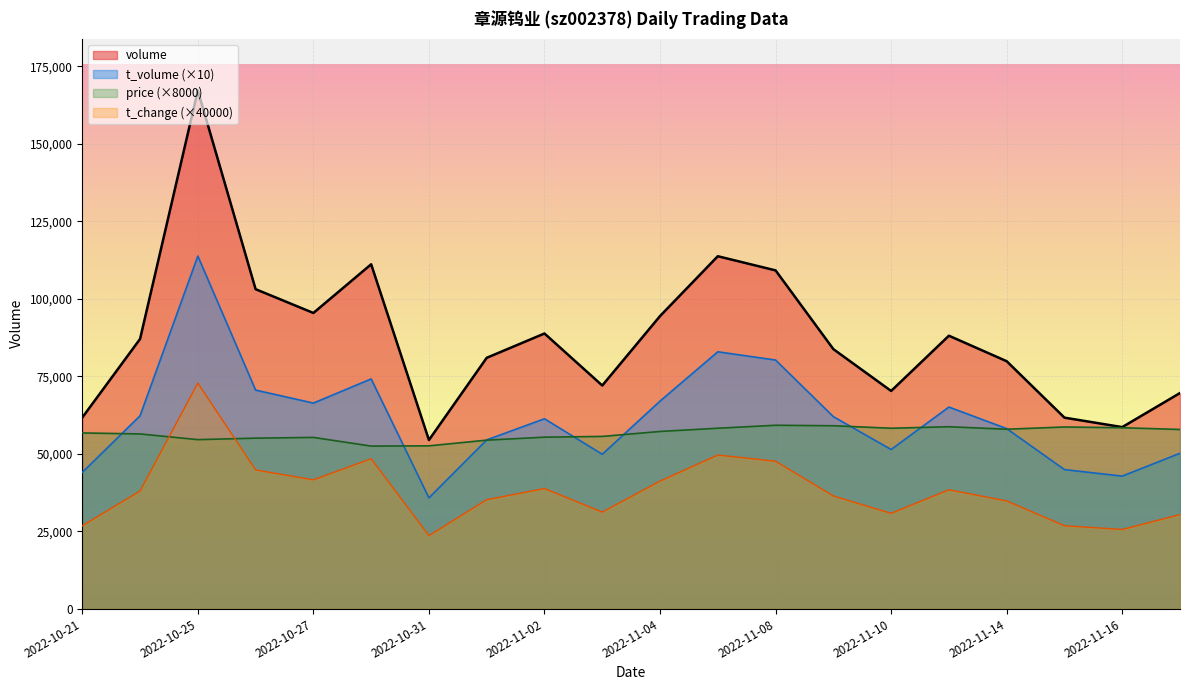

True or false: volume and t_change intersect in this chart.

False